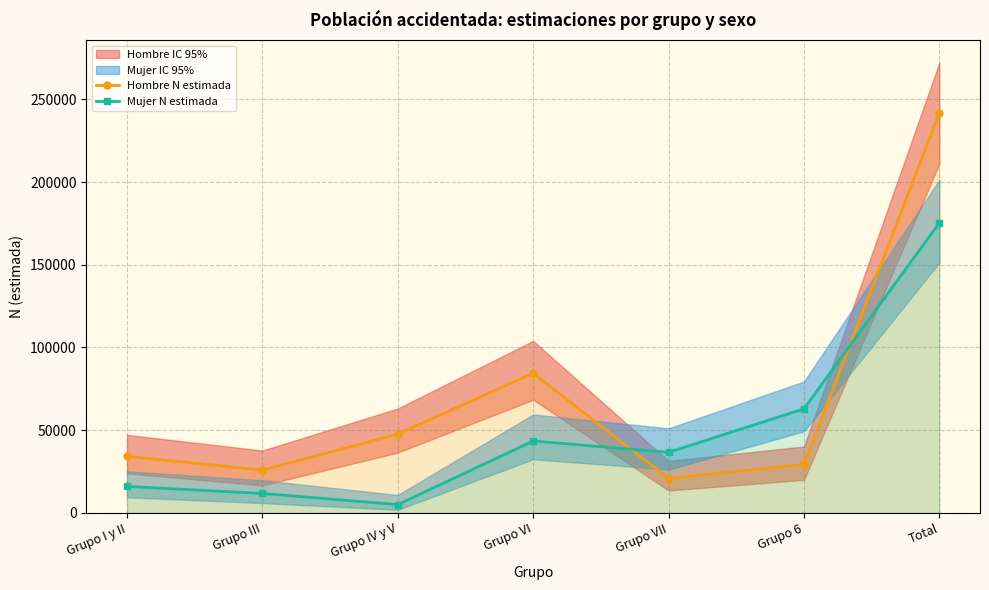

What is the spread (max minus min) of values at Grupo IV y V?

42647